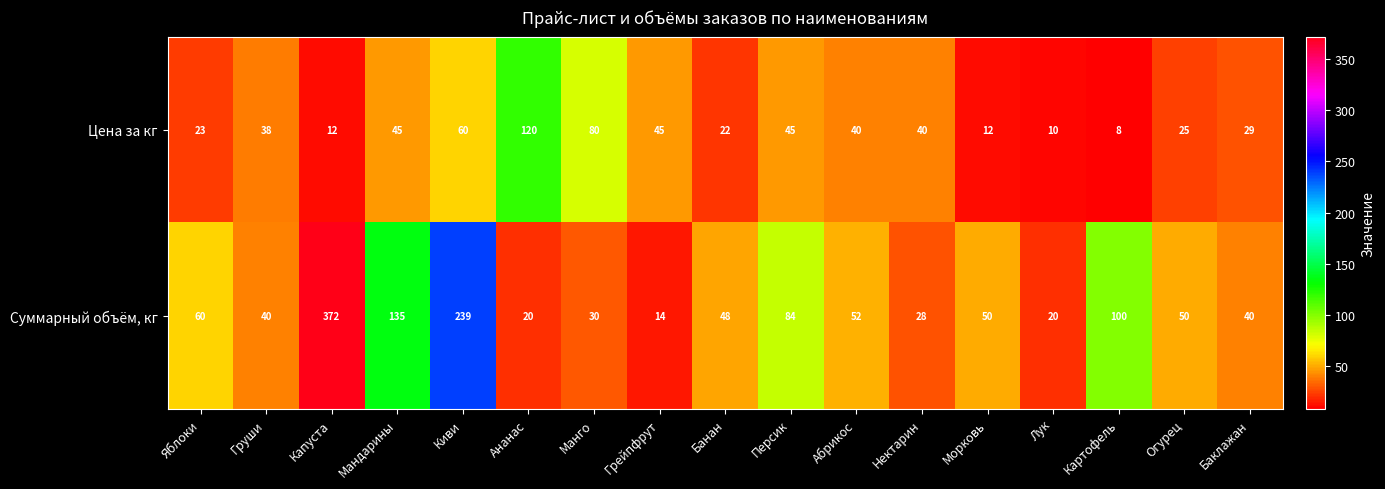

Which series has the largest range (max minus min)?

Суммарный объём, кг